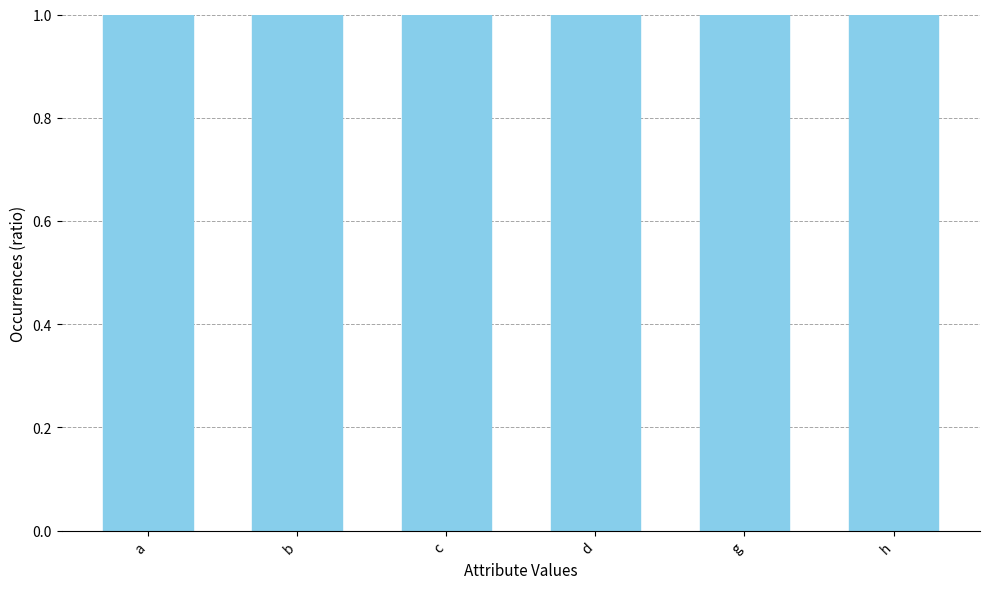

Are the bars horizontal?

No